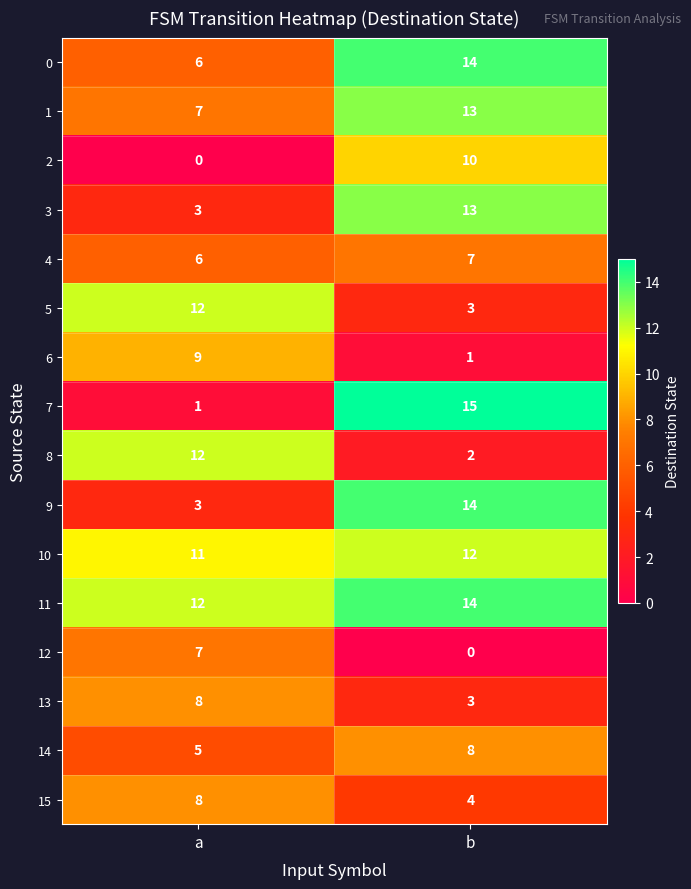

List the labels in order of 2 value, smallest first.

a, b